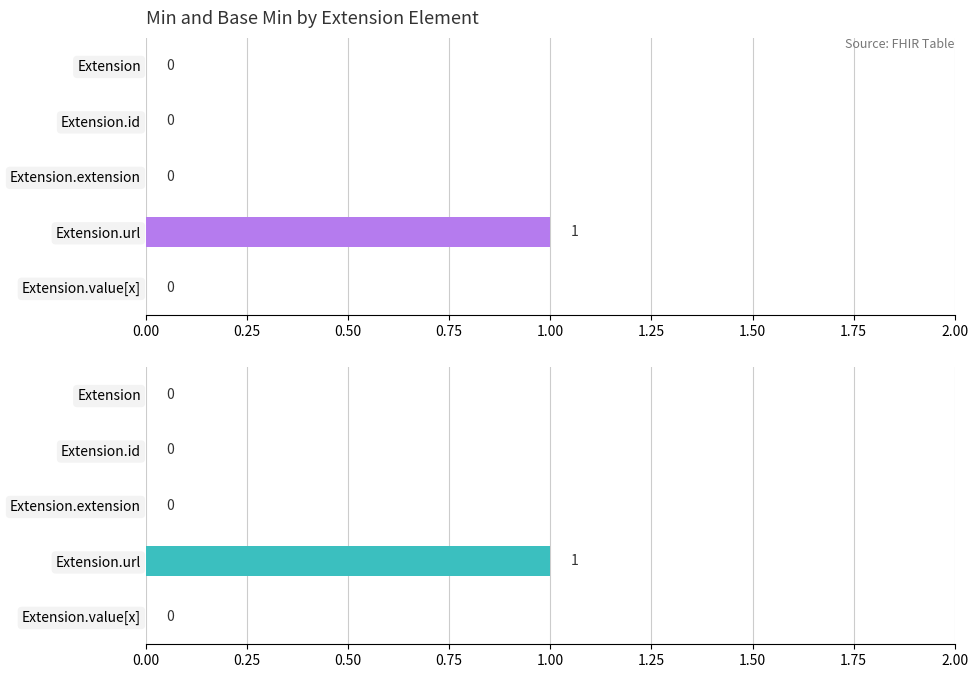

The value of Base Min at Extension.value[x] is 0. True or false?

False